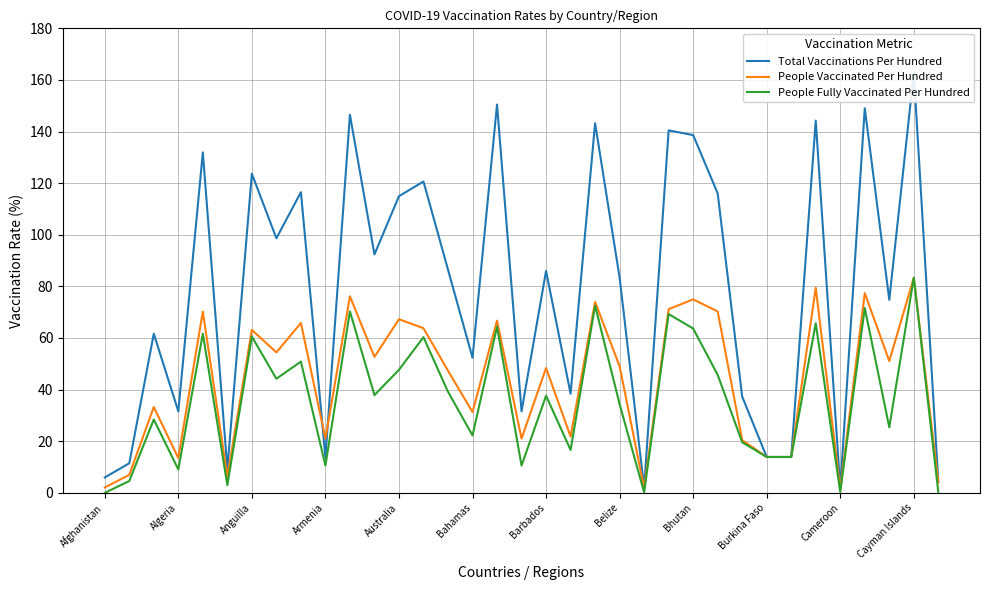

What is the approximate value of People Vaccinated Per Hundred at Anguilla?

63.1